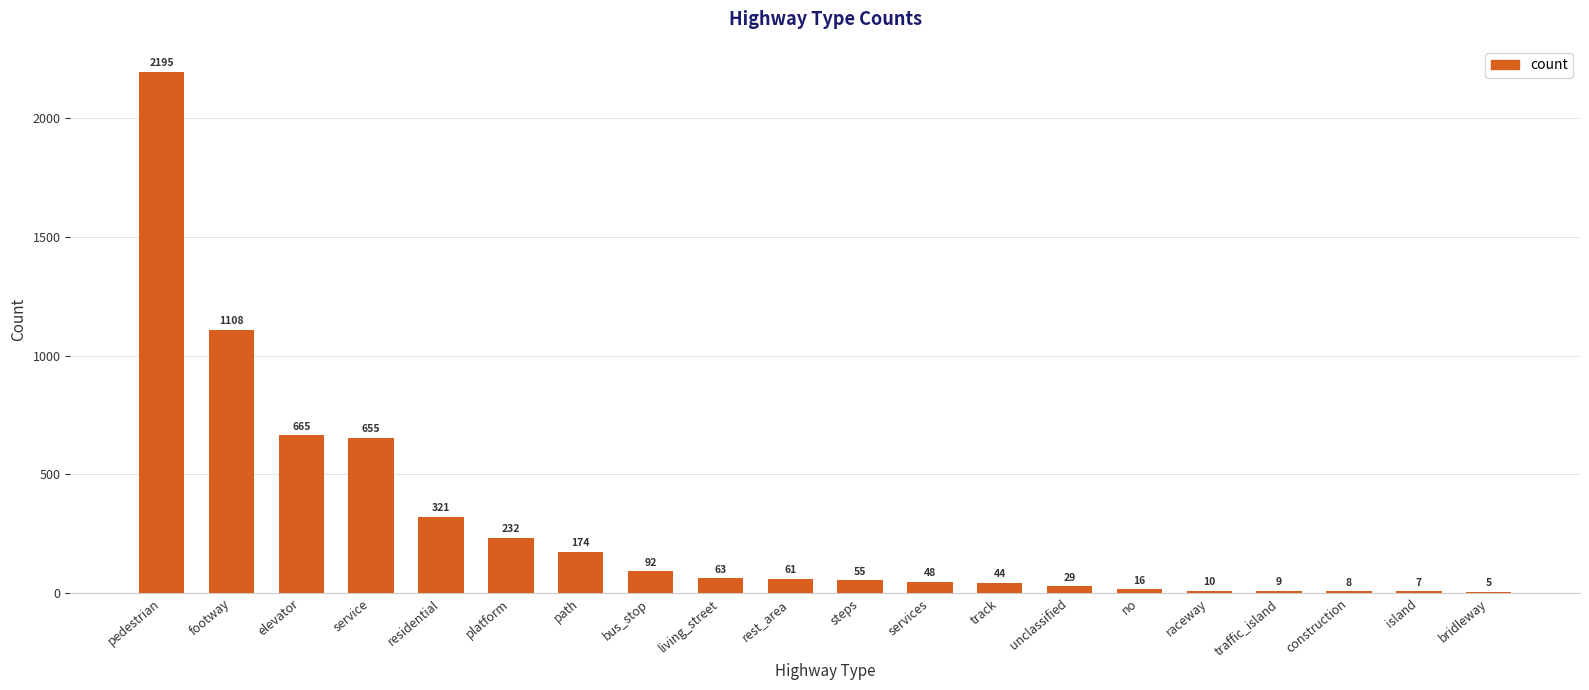

Where is the data nearest to the value 1100?

footway